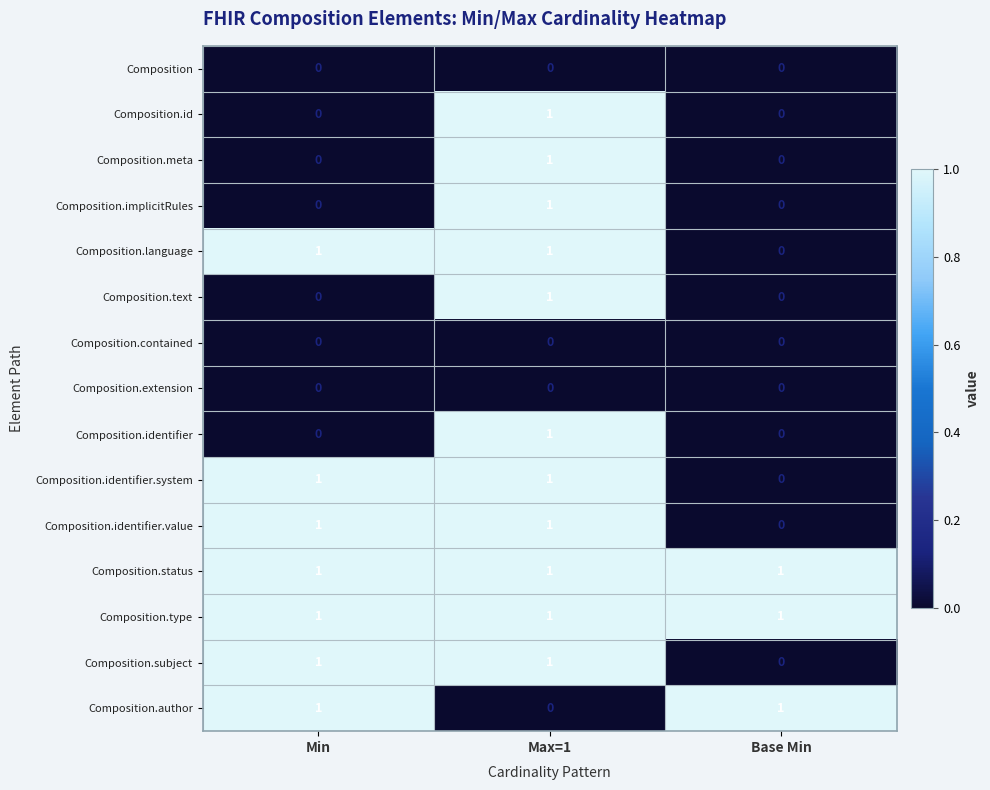

At which category is the sum across all series the highest?

Max=1